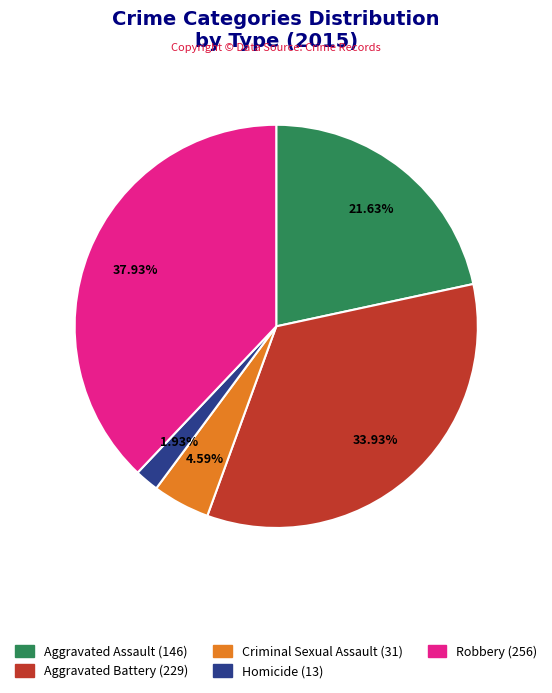

Combined, what portion of the pie is Aggravated Battery and Criminal Sexual Assault?

38.5%